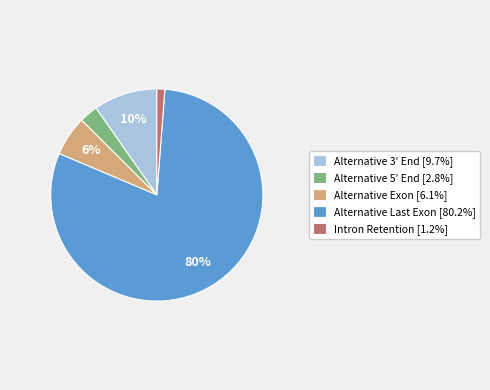

Rank the categories by value from lowest to highest.

Intron Retention, Alternative 5′ End, Alternative Exon, Alternative 3′ End, Alternative Last Exon